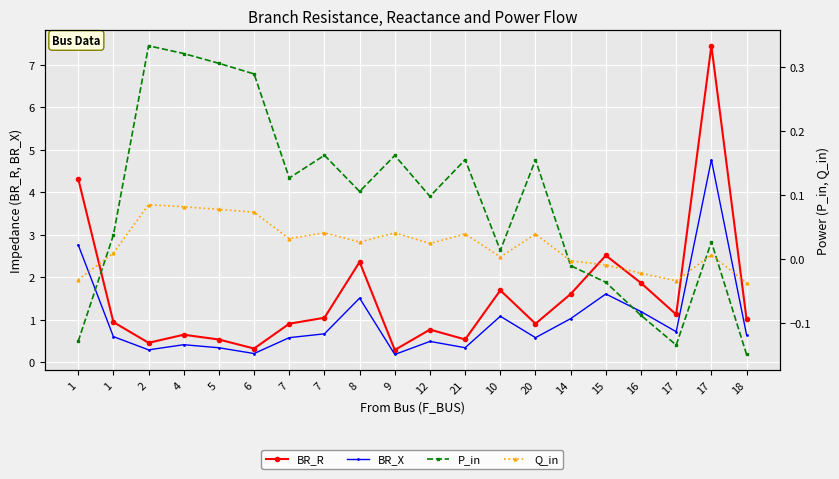

At which category does BR_X reach its first local peak?

4